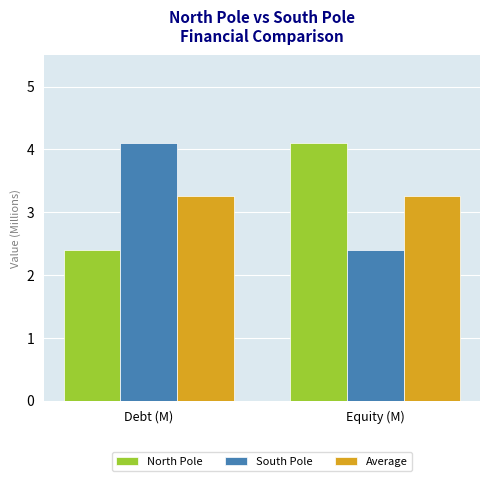

At Debt (M), list the series in order from largest to smallest.

South Pole, Average, North Pole